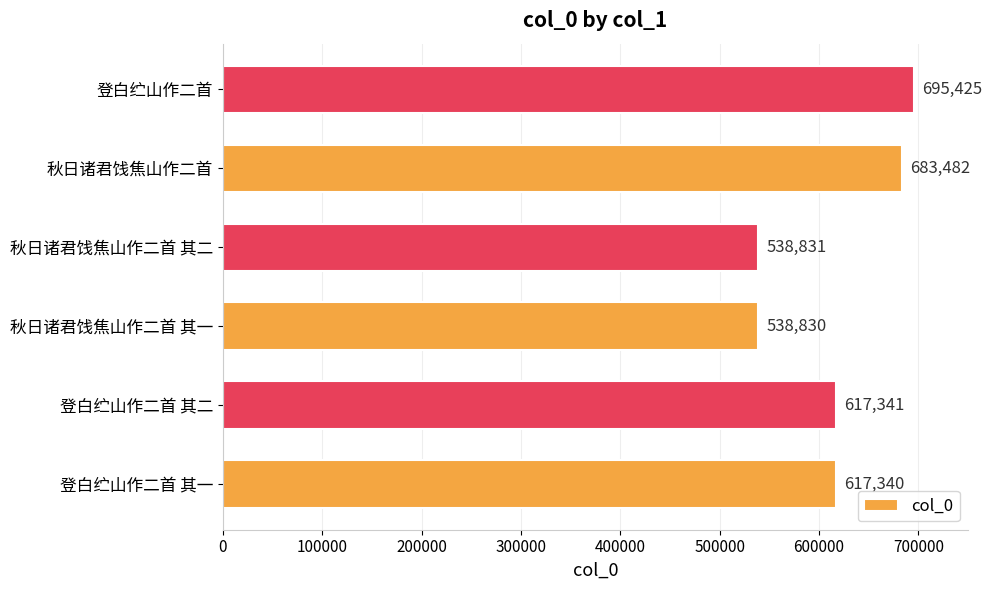

Rank the categories by value from highest to lowest.

登白纻山作二首, 秋日诸君饯焦山作二首, 登白纻山作二首 其二, 登白纻山作二首 其一, 秋日诸君饯焦山作二首 其二, 秋日诸君饯焦山作二首 其一